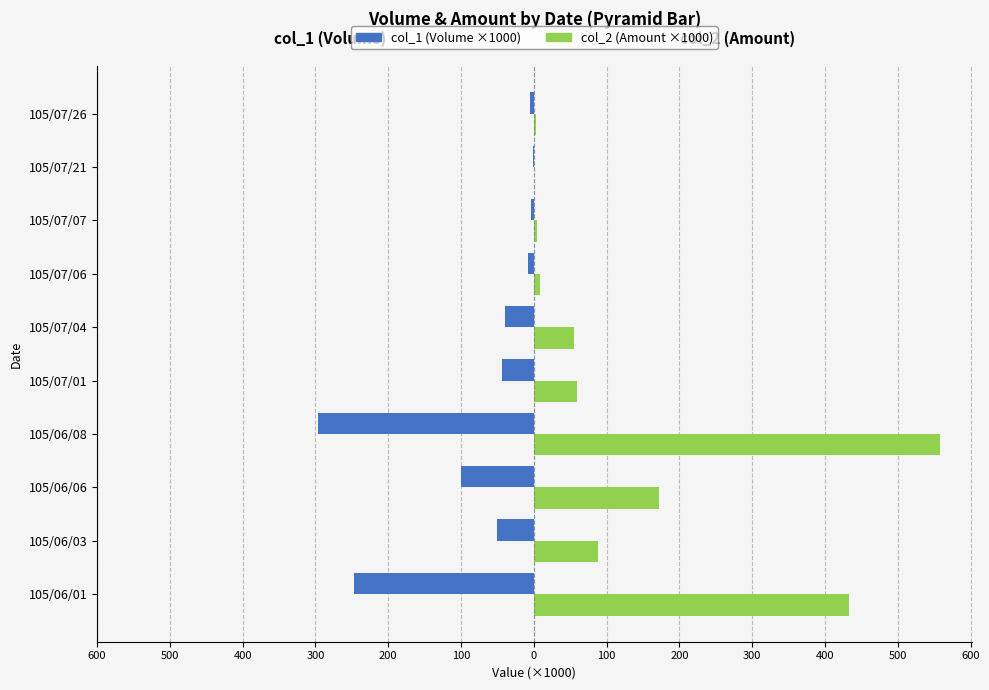

How many series are shown in this chart?

2